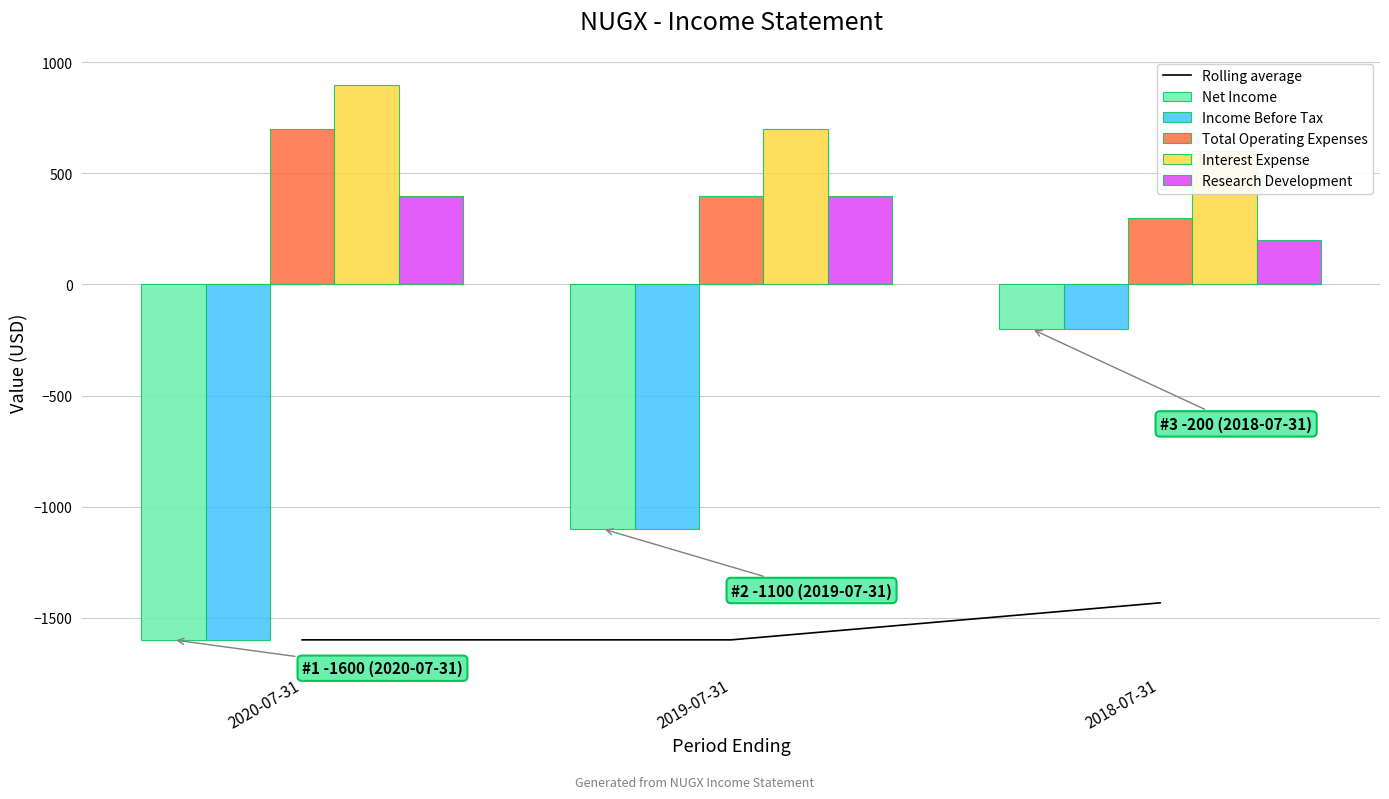

What value does the Rolling average series have at 2018-07-31?

-1433.3